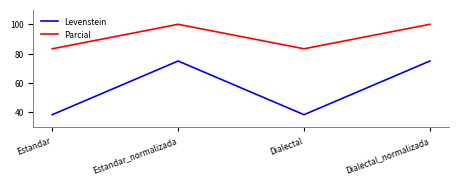

What is the difference between the maximum and minimum values in the Levenstein series?

36.5